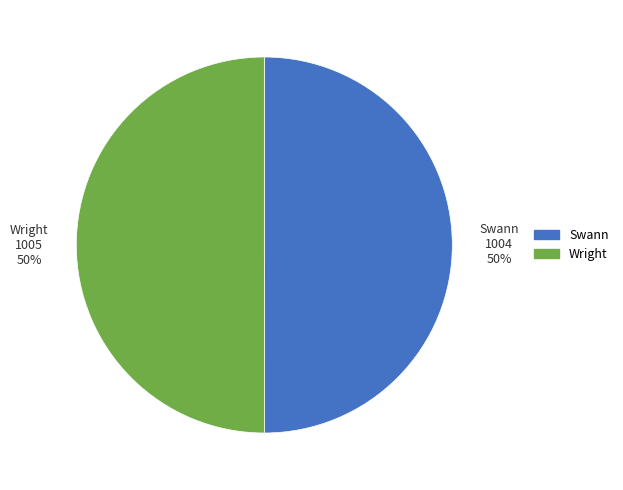

How many slices are in this pie chart?

2